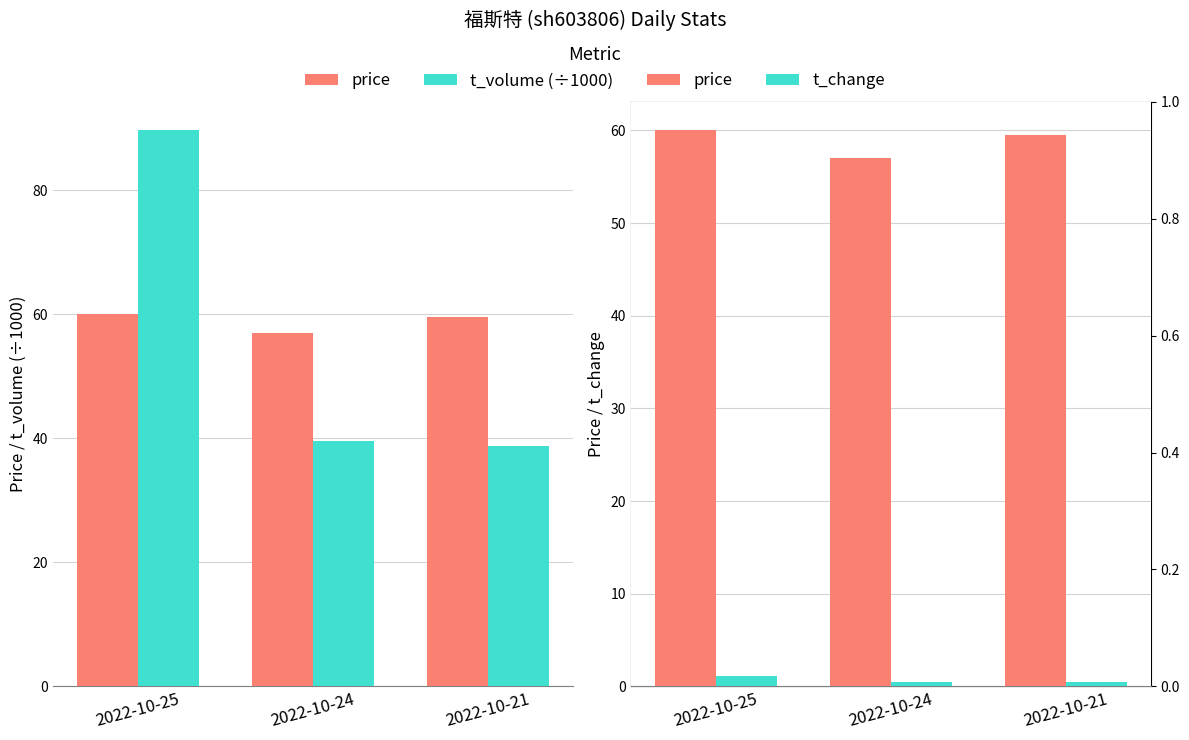

What is the difference between the t_volume (÷1000) values at 2022-10-24 and 2022-10-25?

50.3